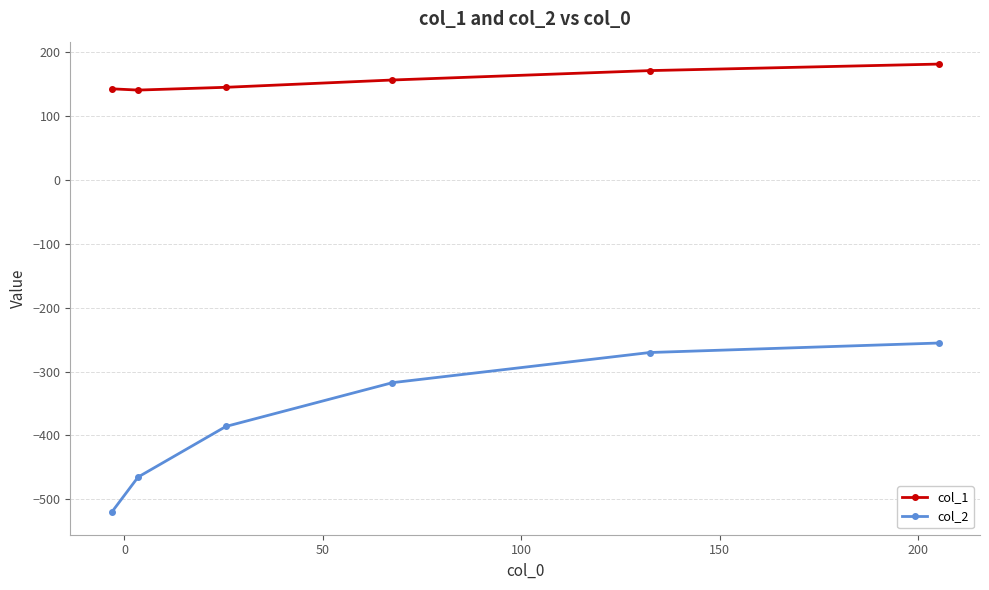

What is the value of the col_1 point at the 4th from the left?

156.9